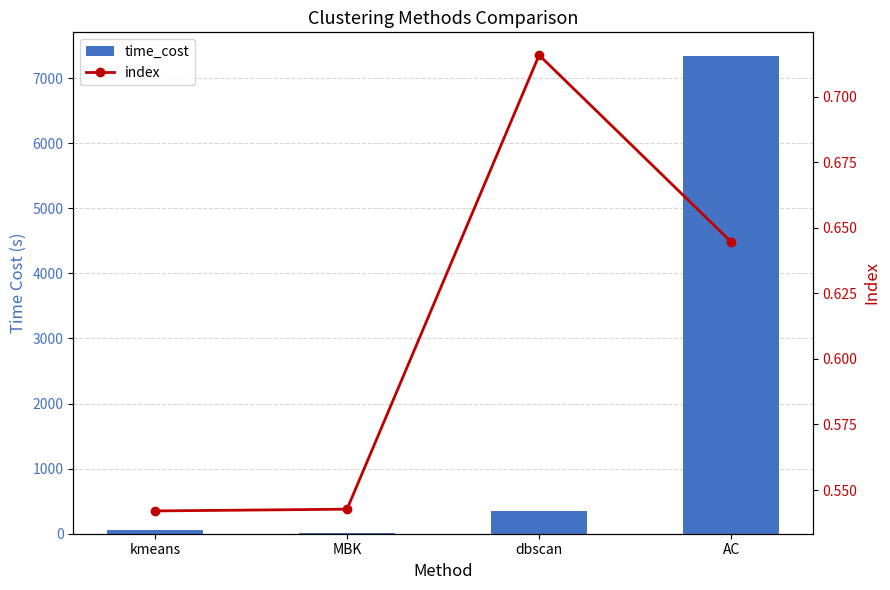

What is the difference between the highest and lowest values at dbscan?

341.5